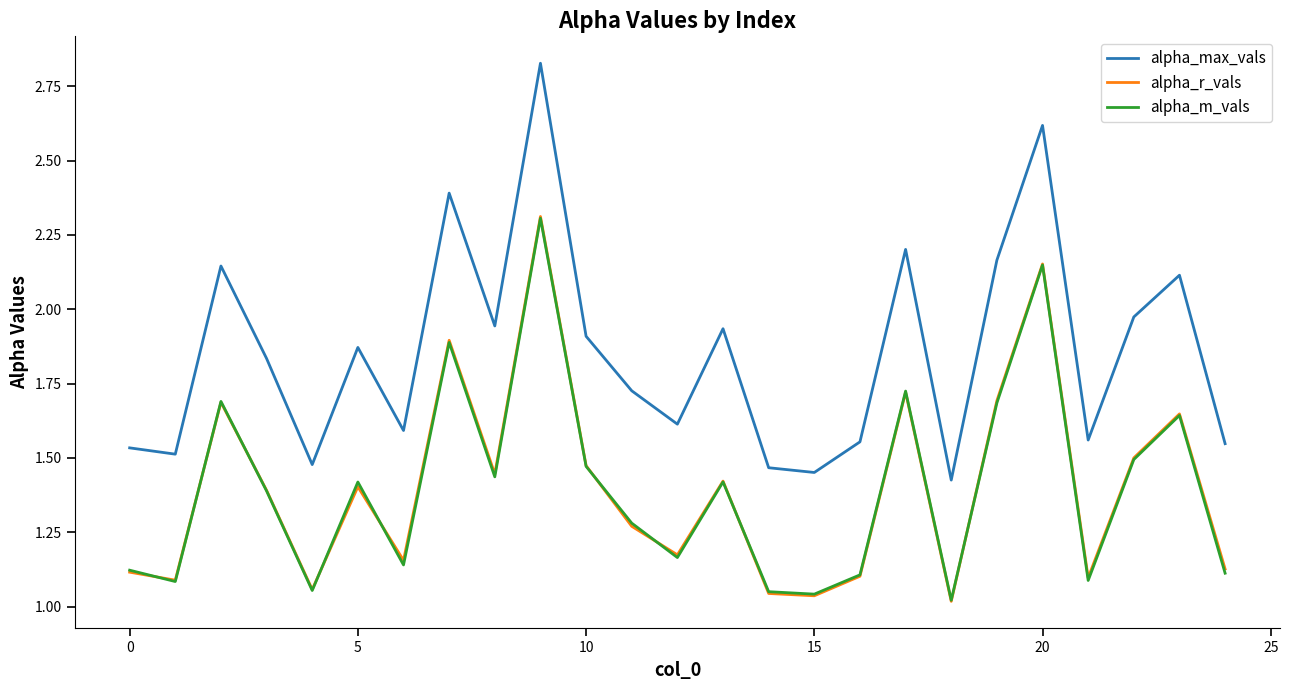

Which series has the widest spread of values?

alpha_max_vals